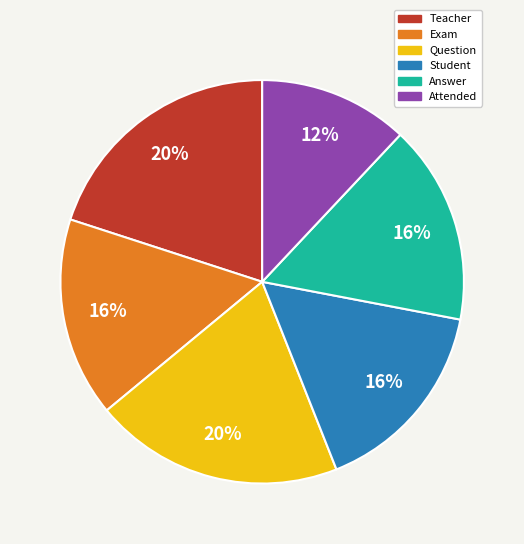

Do Question and Teacher together represent more than half of the pie?

No